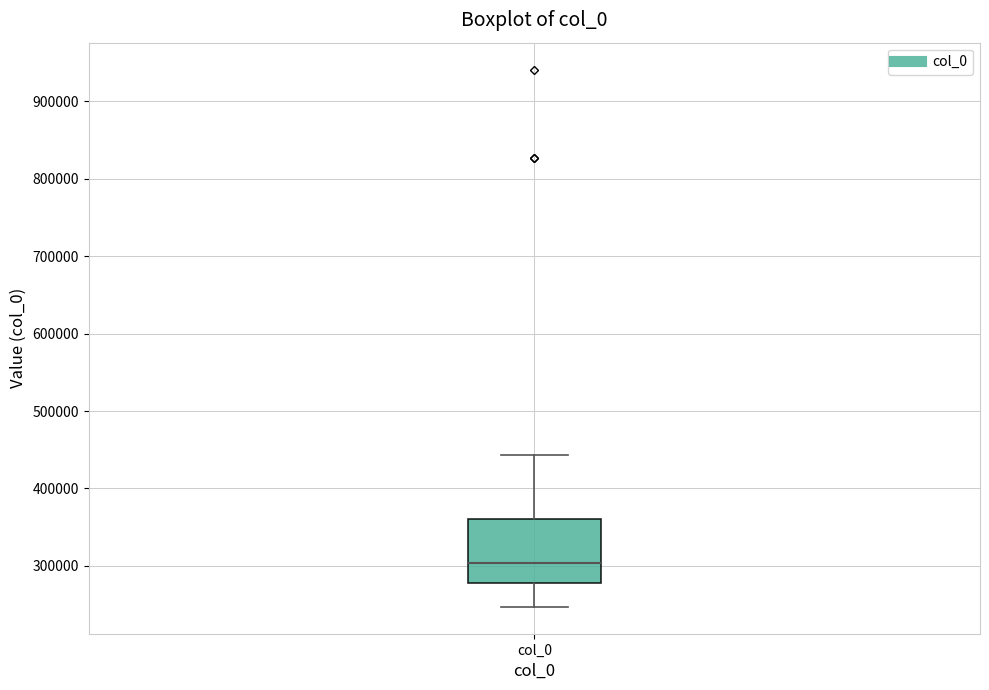

Read this box plot against the y-axis: the position of the median line, the range covered by the box, and the ends of both whiskers. The values are not printed on the chart, so give them approximately, as read against the axis.

median 300000, box 280000 to 360000, whiskers 250000 to 440000